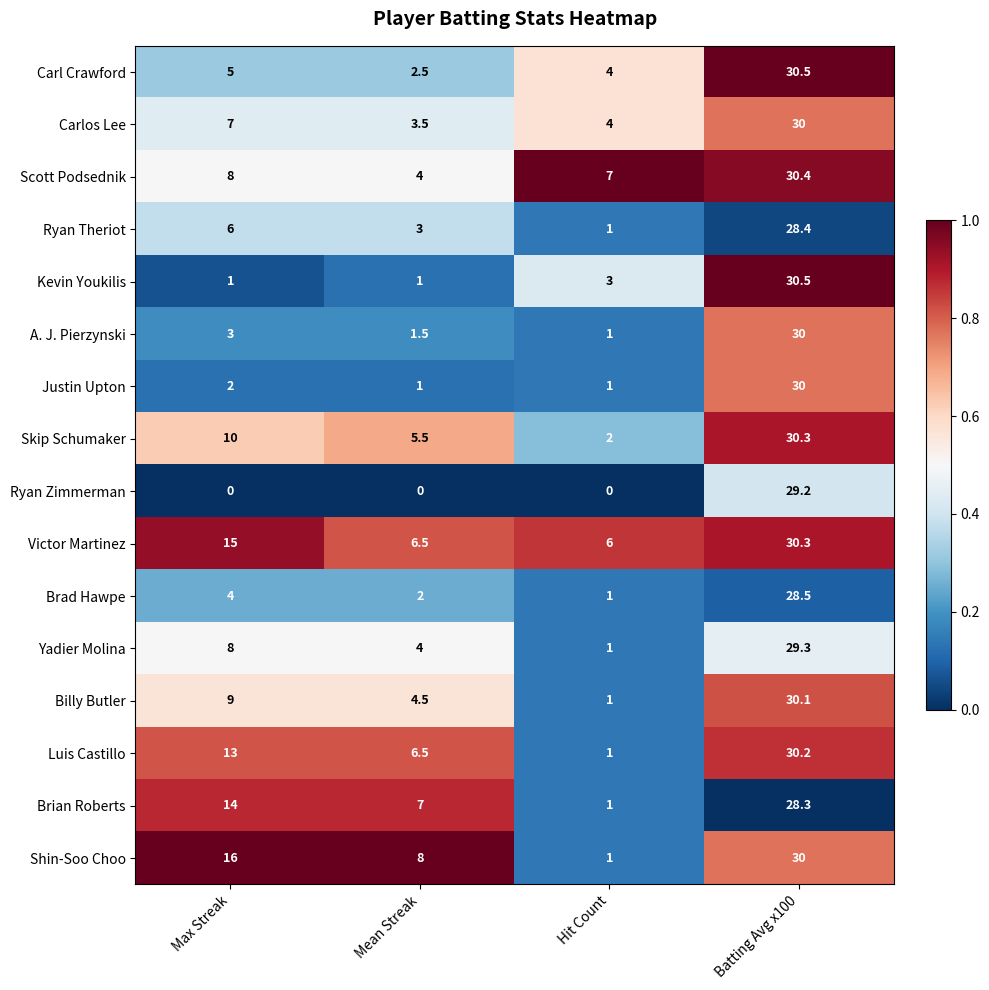

Read the Brian Roberts value at Batting Avg x100.

28.3